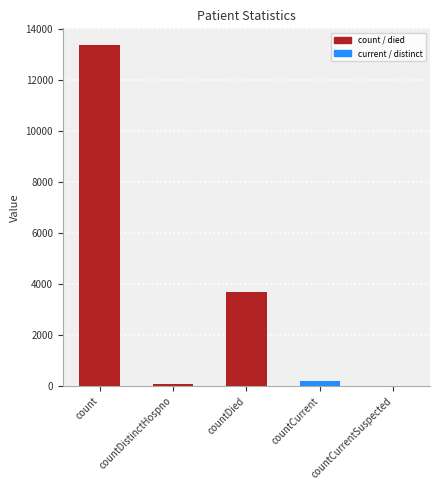

Are the bars horizontal?

No